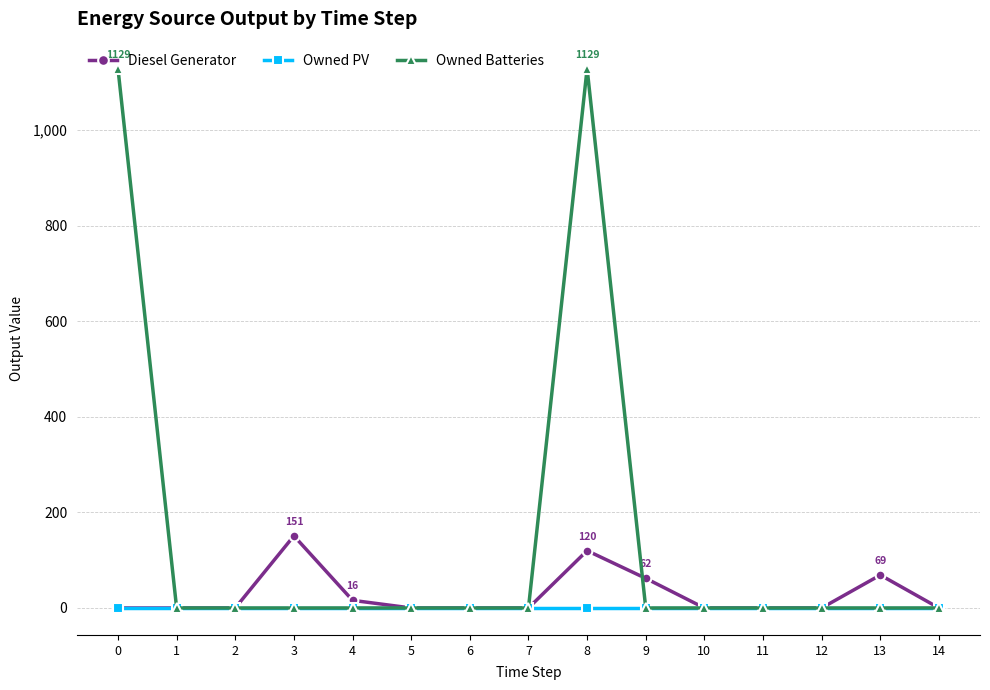

Reading left to right, extract all data points from this chart.

Diesel Generator: 0	0	0	151	16	0	0	0	120	62	0	0	0	69	0
Owned PV: 0	0	0	0	0	0	0	0	0	0	0	0	0	0	0
Owned Batteries: 1129	0	0	0	0	0	0	0	1129	0	0	0	0	0	0